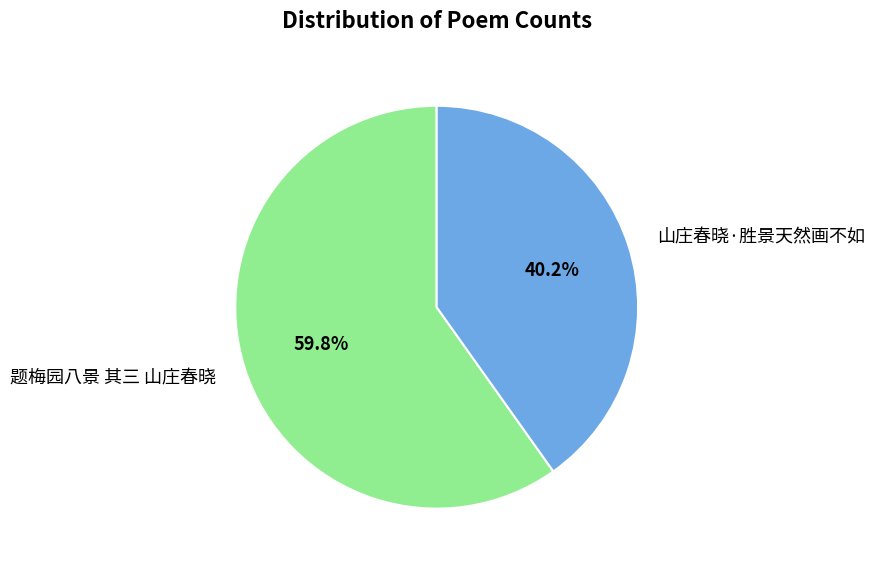

Which category accounts for the majority?

题梅园八景 其三 山庄春晓